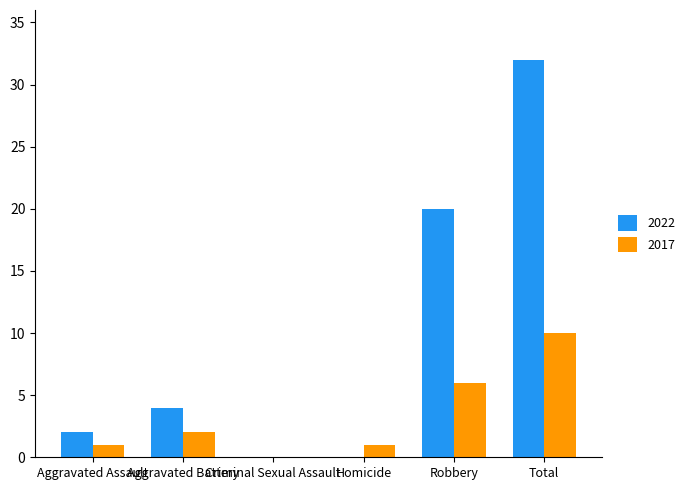

Which series changed the most between Criminal Sexual Assault and Total?

2022